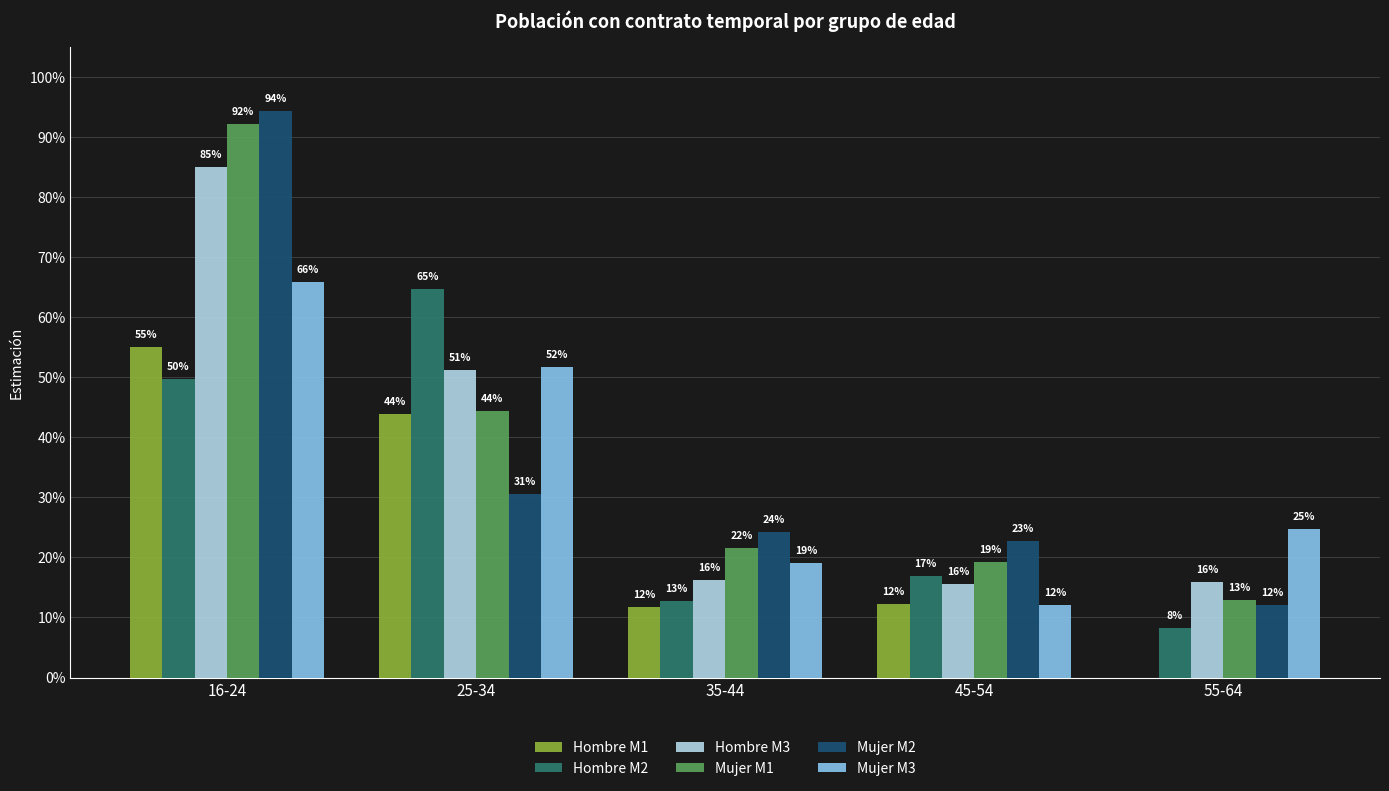

Rank the categories by Mujer M3 value from lowest to highest.

45-54, 35-44, 55-64, 25-34, 16-24